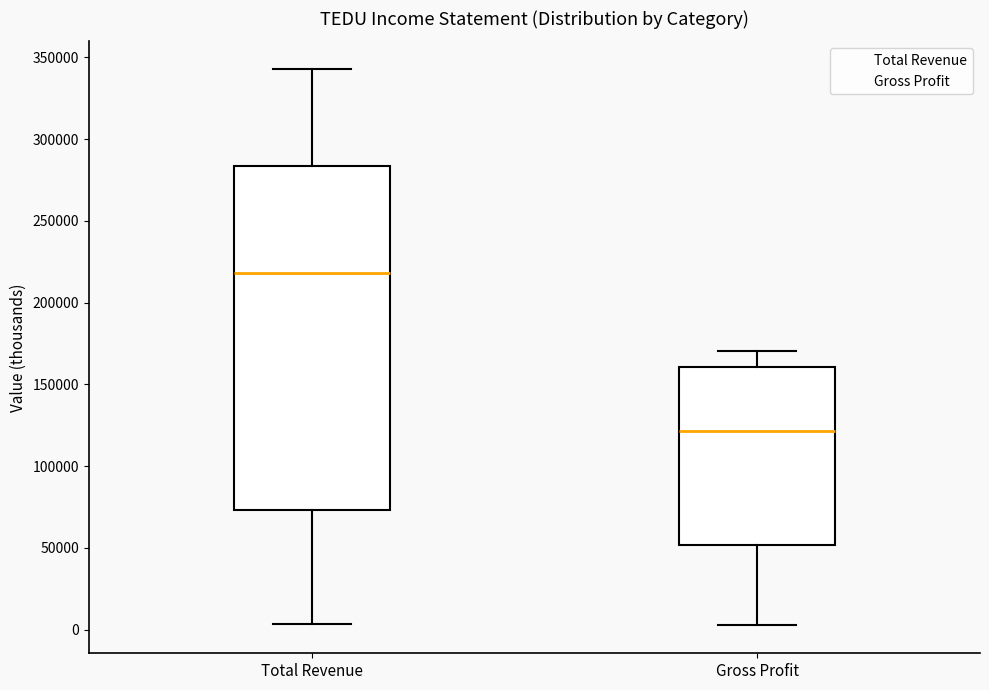

Which box's median line is the highest?

Total Revenue